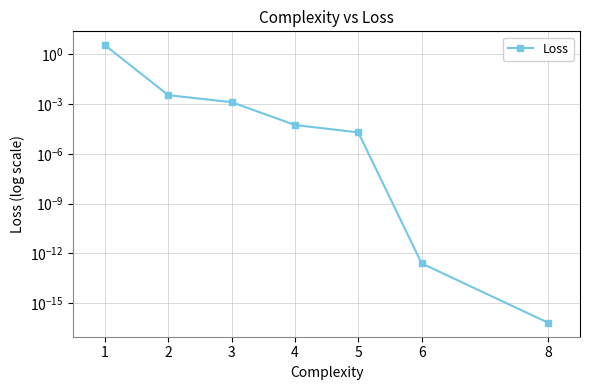

Does the chart have visible grid lines?

Yes